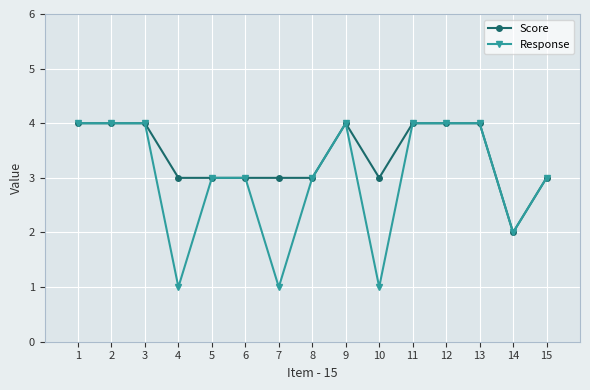

Which category has the lowest value in the Score series?

14